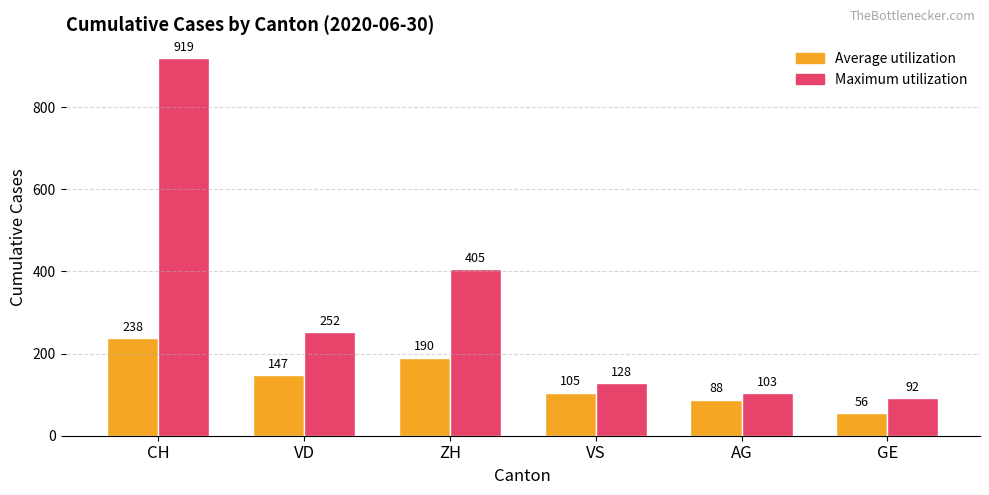

True or false: Average utilization has a value of 238 at CH.

True